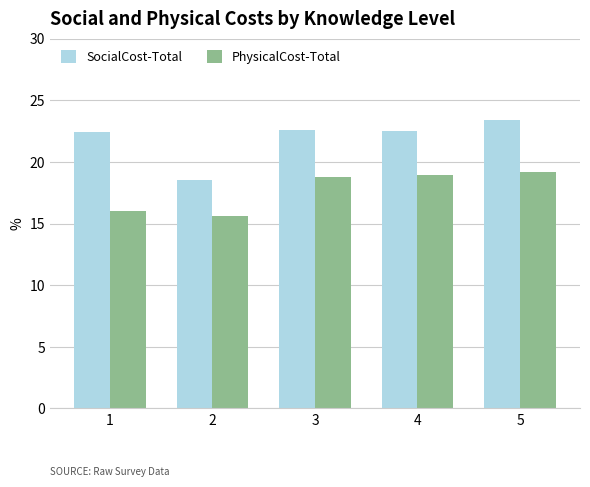

What value does the PhysicalCost-Total series have at 1?

16.0